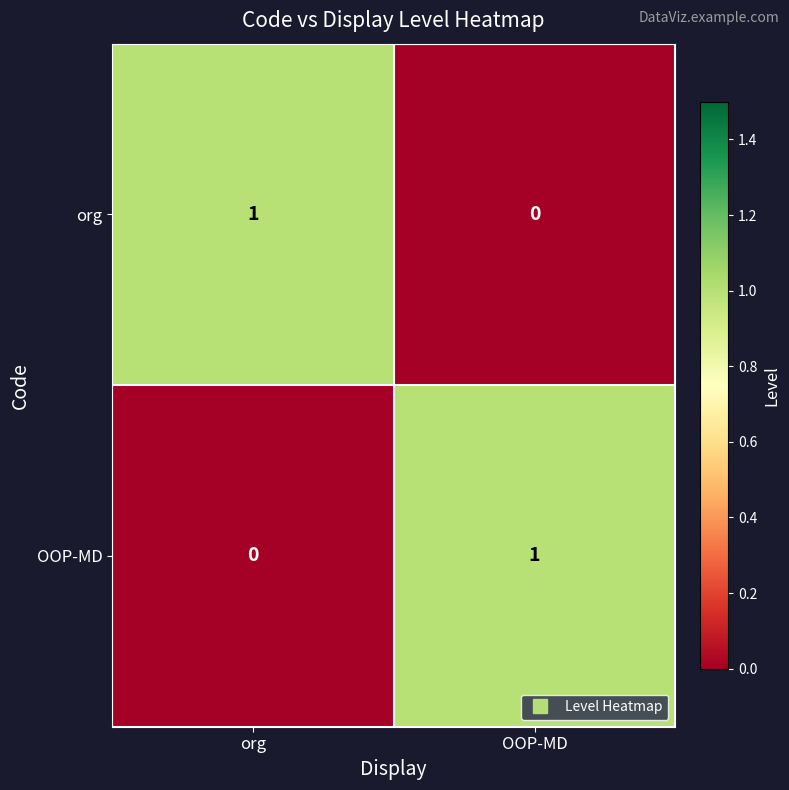

Which category has the highest value in the org series?

org